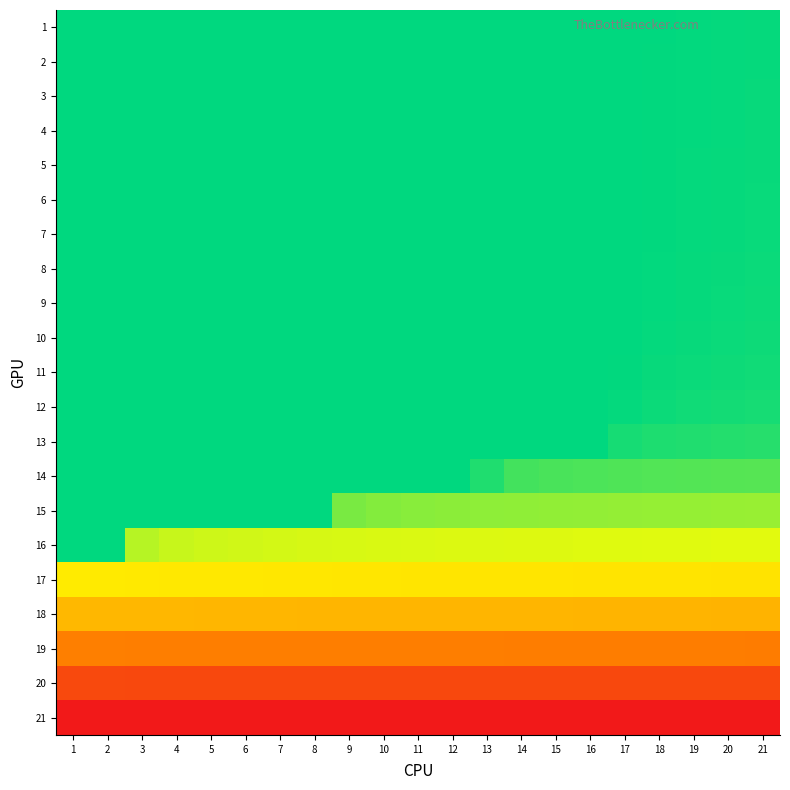

What is the spread (max minus min) of values at 4?

70.0